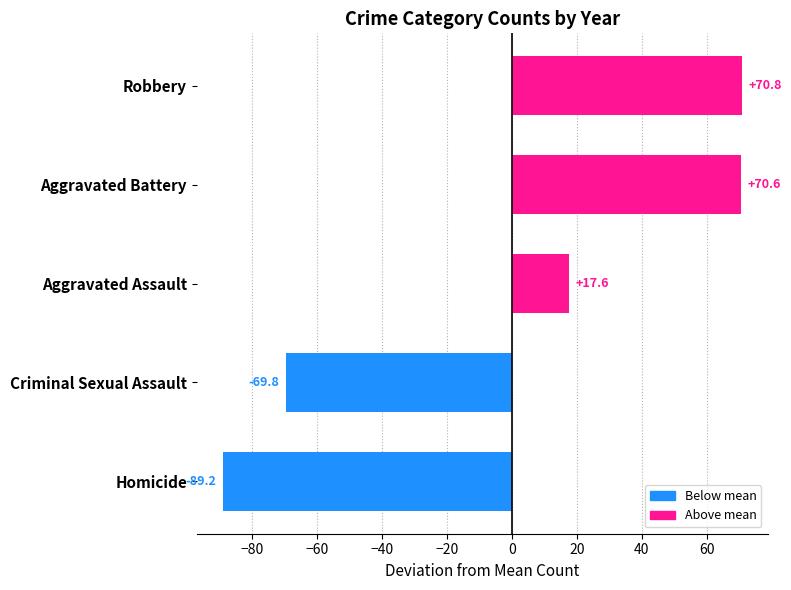

What is the change in value from Homicide to Criminal Sexual Assault?

+19.4